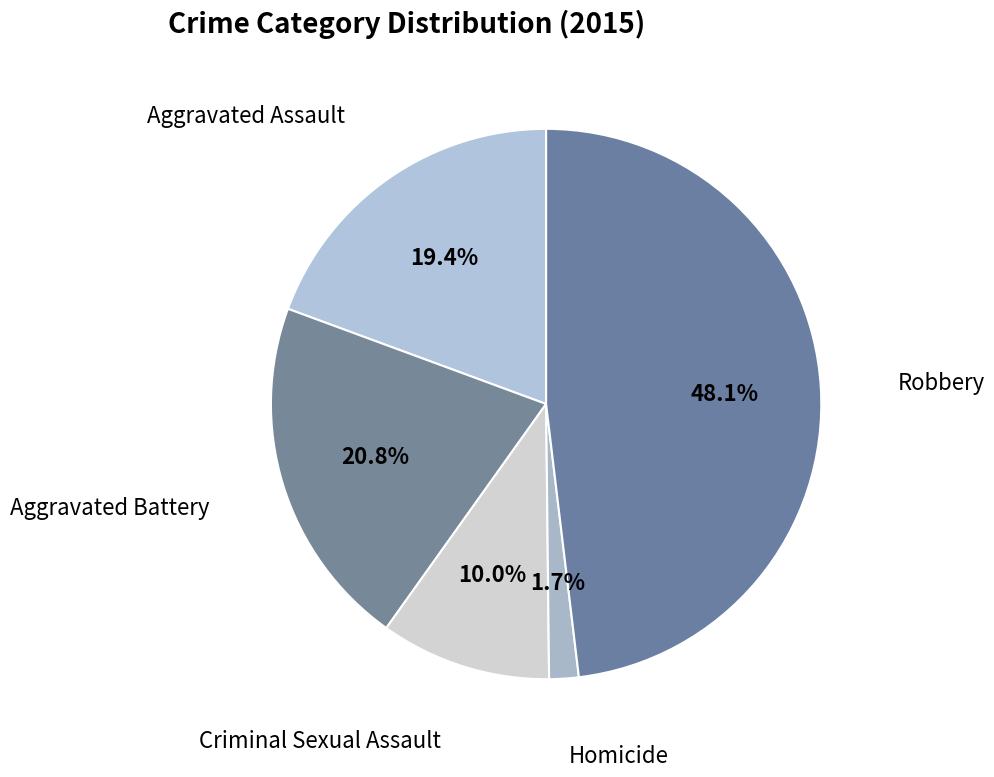

Is it true that Aggravated Battery is 10% of the pie?

False